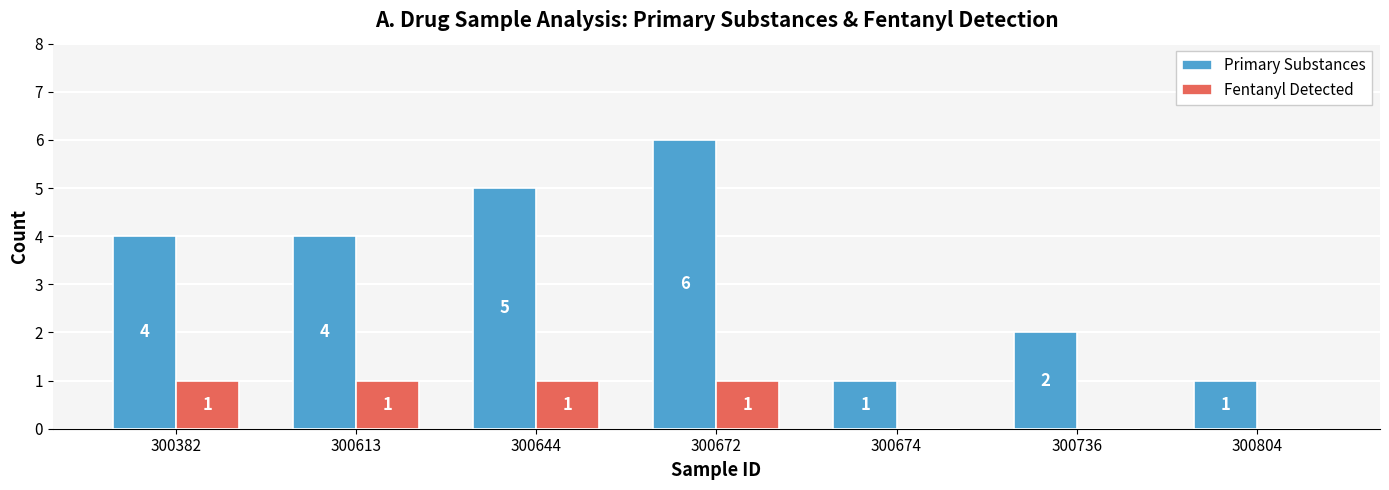

Which series has the largest total across all categories?

Primary Substances